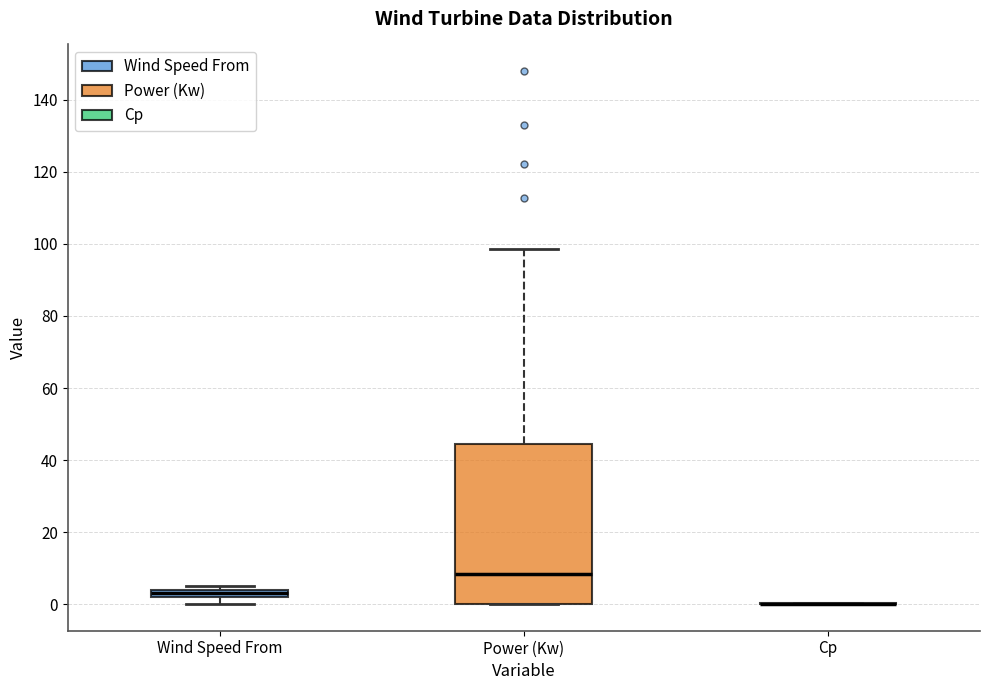

Where does the upper whisker of the box for Power (Kw) end on the y-axis? The values are not printed on the chart, so give them approximately, as read against the axis.

98